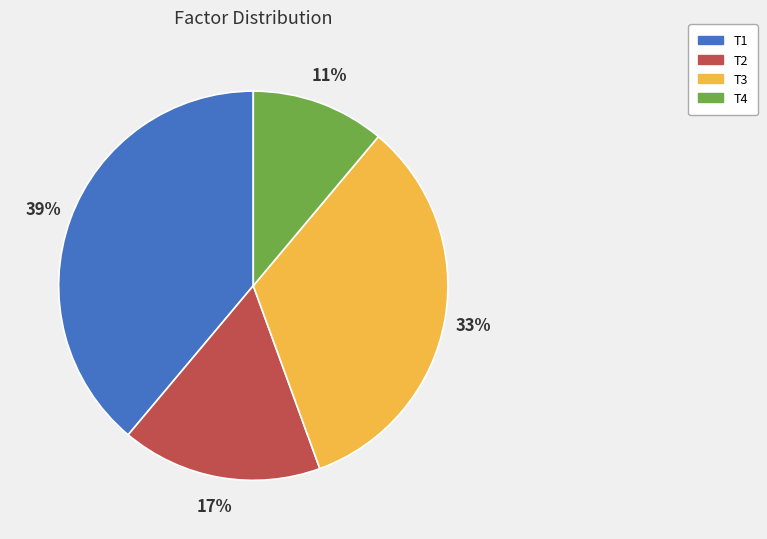

To the nearest percent, what portion does T3 represent?

33%